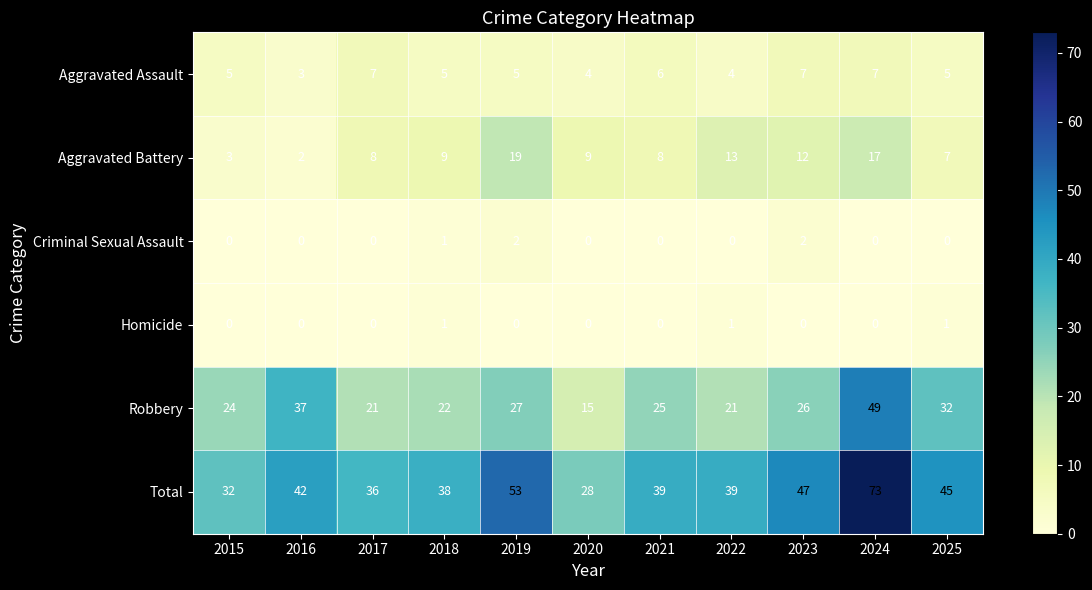

Is it true that Homicide equals 2 at 2018?

False